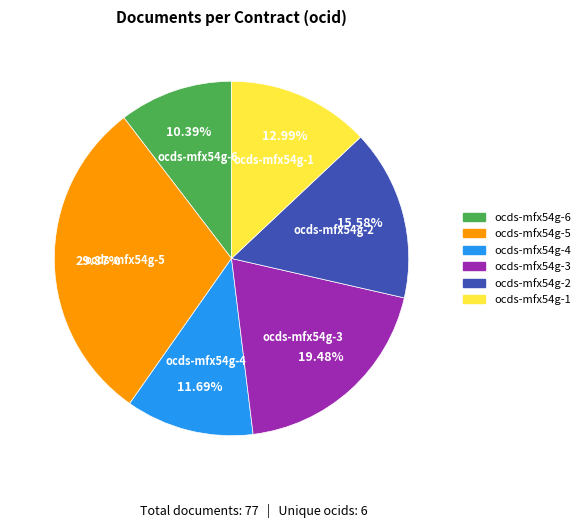

Approximately how many times larger is the value at ocds-mfx54g-4 compared to ocds-mfx54g-5?

0.4